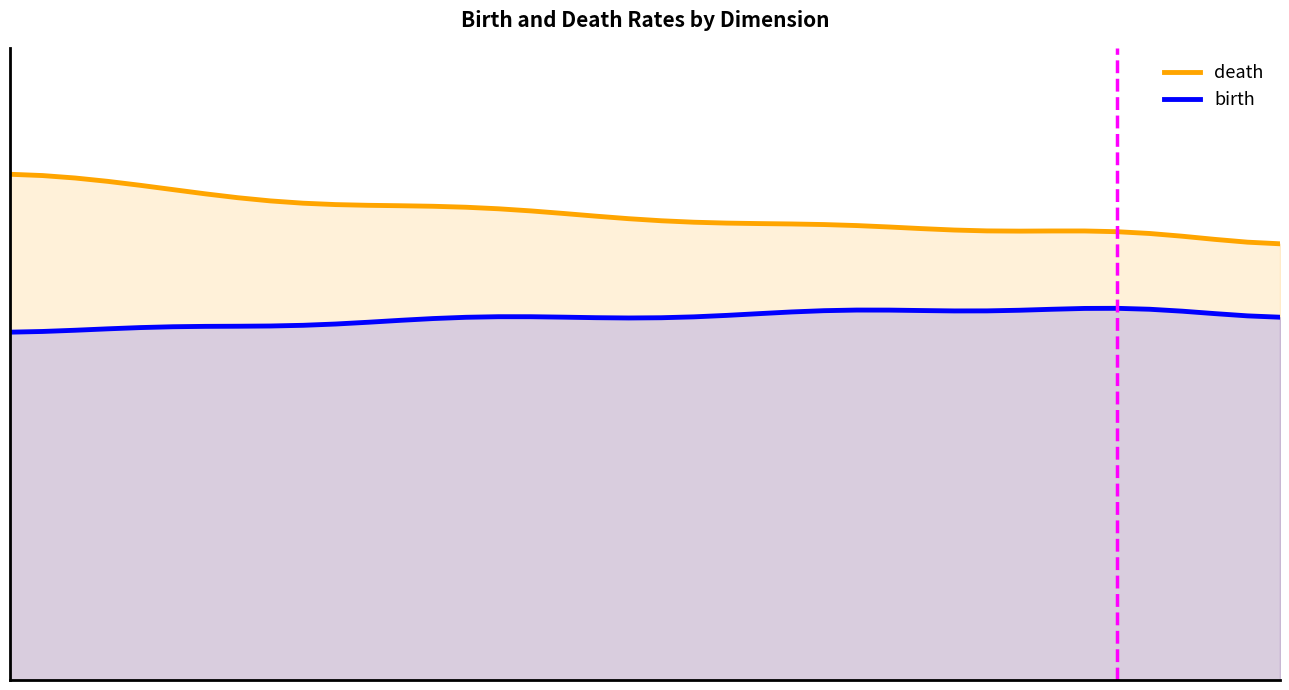

Where is the first local minimum for death?

31